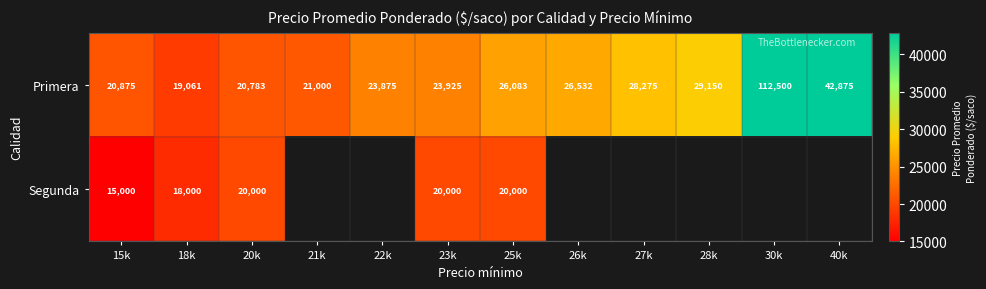

How many distinct data groups are displayed?

2